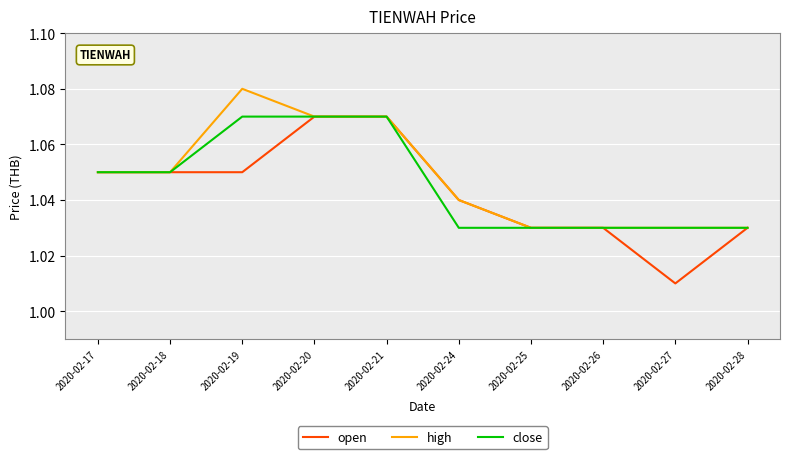

At which category does the chart reach its minimum across all series?

2020-02-27